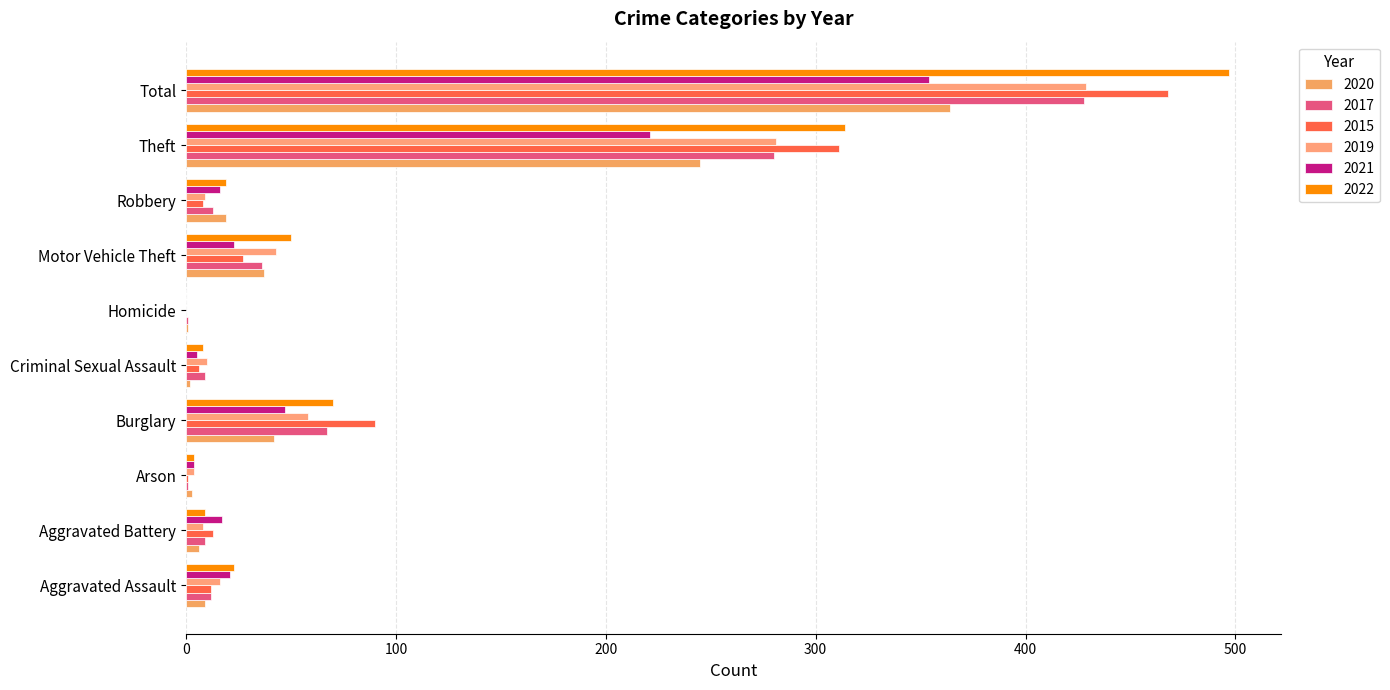

What is the difference between the 2019 values at Aggravated Battery and Homicide?

8